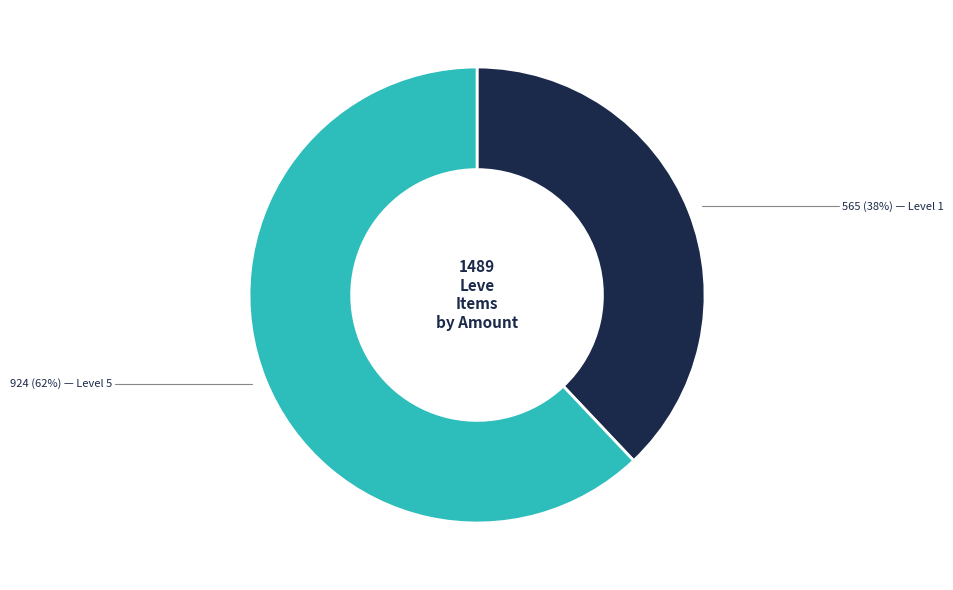

Is there any slice that represents more than half of the pie?

Yes